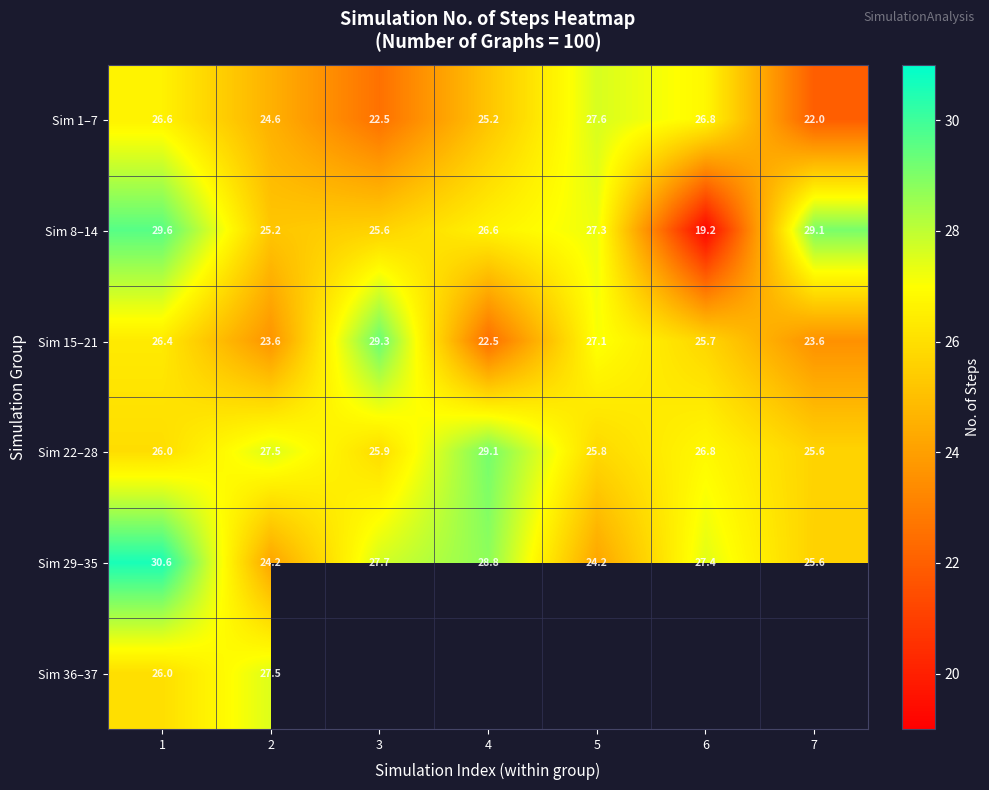

At how many categories does at least one series exceed 27?

7